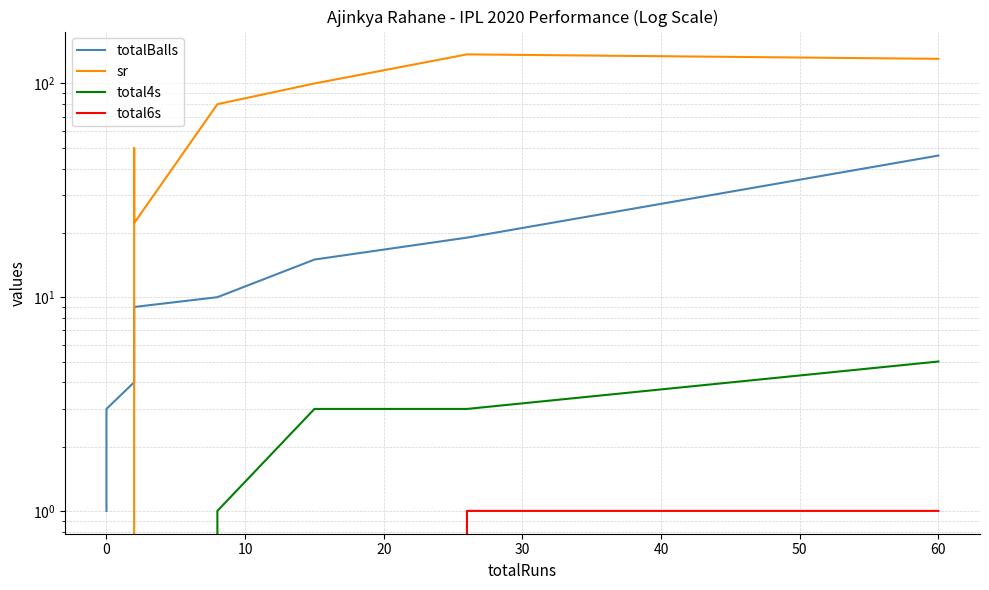

What is the total value across all series at 10?

54.0